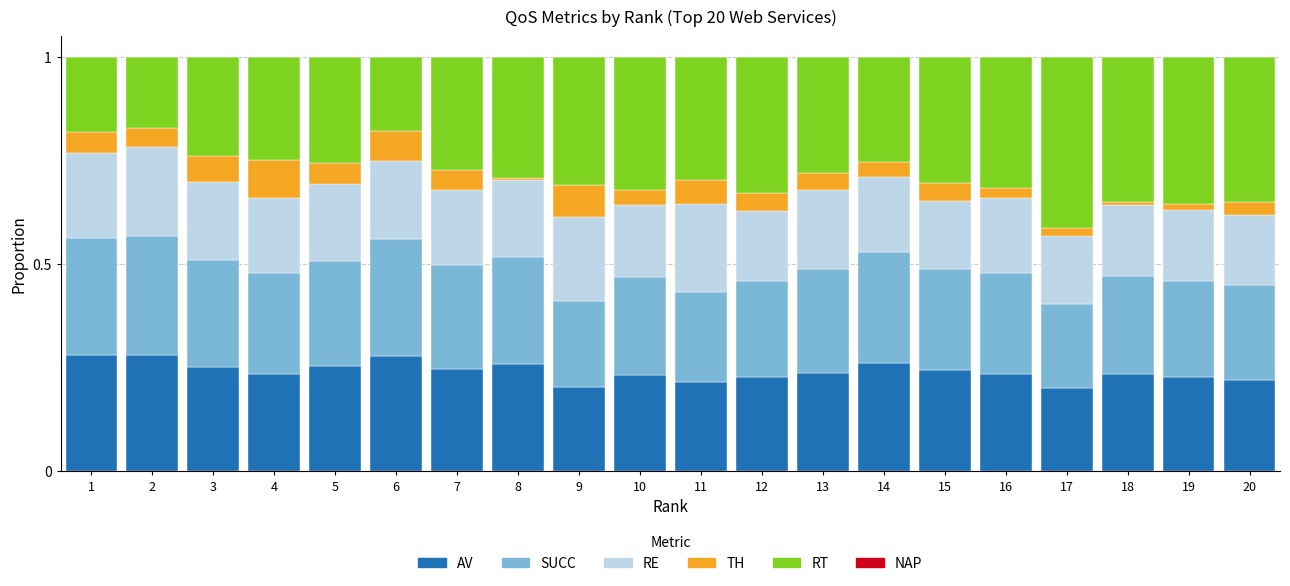

What is the total value across all series at 9?

1.0